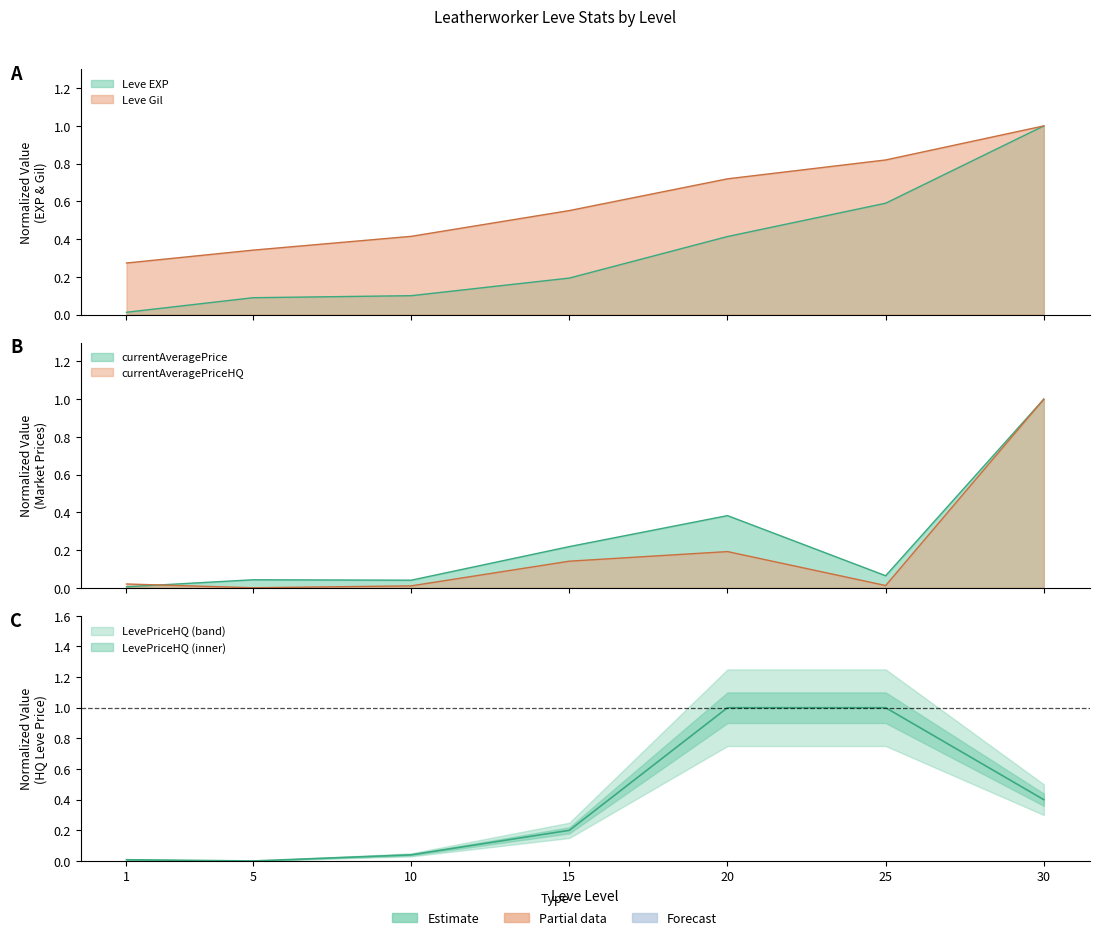

Reading left to right, what are all the values shown in this chart?

Leve EXP: 1=0.0	5=0.1	10=0.1	15=0.2	20=0.4	25=0.6	30=1.0
Leve Gil: 1=0.3	5=0.3	10=0.4	15=0.6	20=0.7	25=0.8	30=1.0
currentAveragePrice: 1=0.0	5=0.0	10=0.0	15=0.2	20=0.4	25=0.1	30=1.0
currentAveragePriceHQ: 1=0.0	5=0.0	10=0.0	15=0.1	20=0.2	25=0.0	30=1.0
LevePriceHQ: 1=0.0	5=0.0	10=0.0	15=0.2	20=1.0	25=1.0	30=0.4